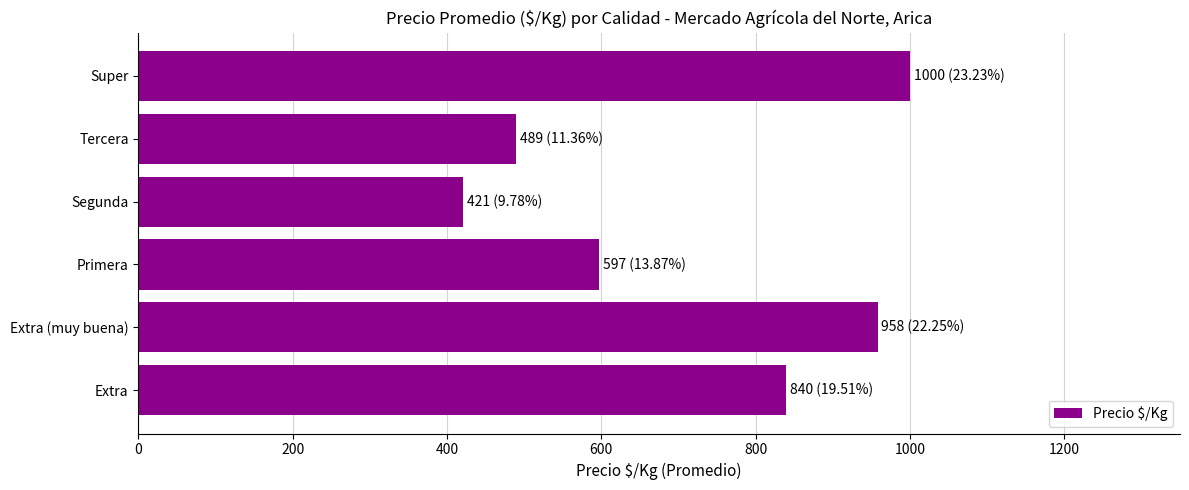

Reading top to bottom, transcribe all the data shown in this chart.

1000	489	421	597	958	840